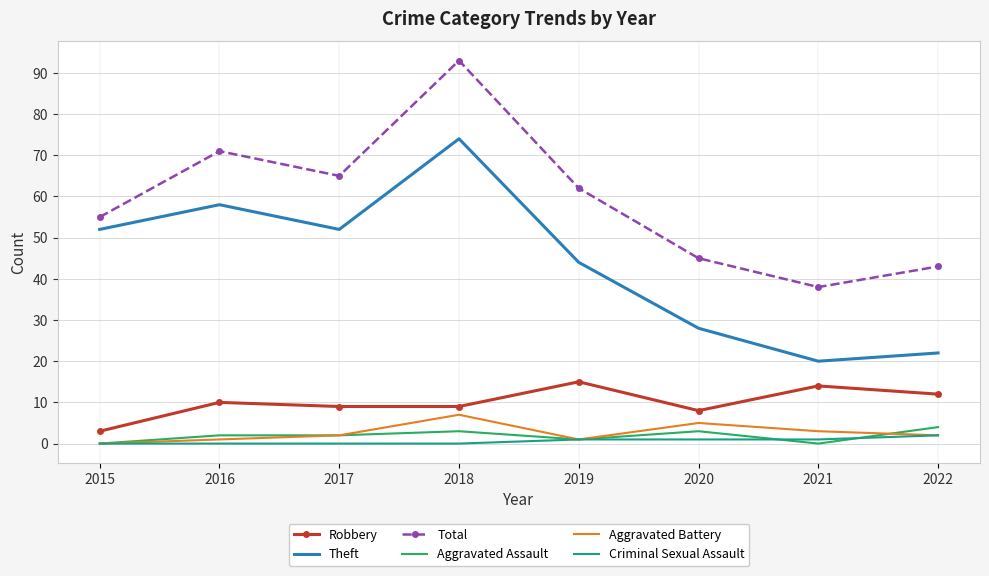

Which series has the largest total across all categories?

Total